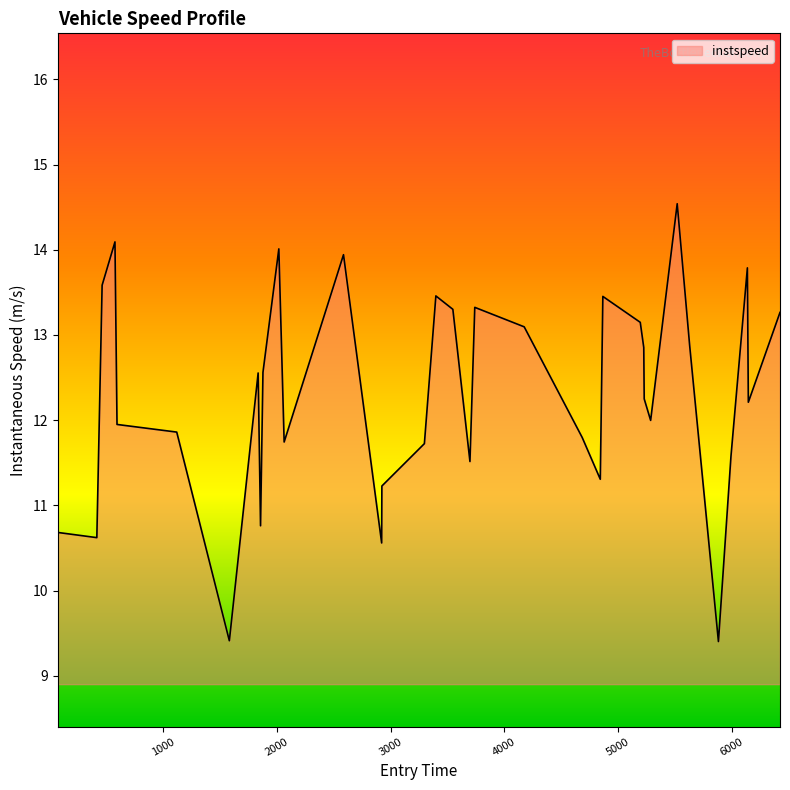

What is the greatest value displayed?

14.5